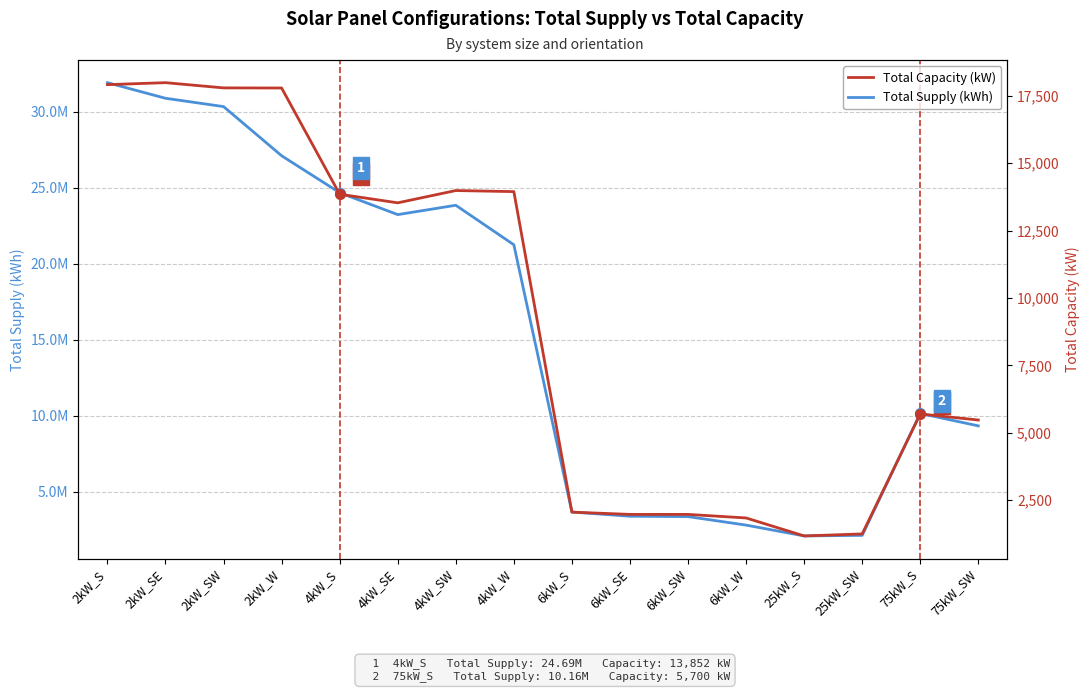

Reading right to left, what are all the values shown in this chart?

Total Supply (kWh): 75kW_SW=9338120.3	75kW_S=10157731.8	25kW_SW=2131990.9	25kW_S=2093918.4	6kW_W=2807395.6	6kW_SW=3366840.1	6kW_SE=3390542.8	6kW_S=3667475.8	4kW_W=21258172.6	4kW_SW=23857831.3	4kW_SE=23242565.5	4kW_S=24685070.3	2kW_W=27116820.2	2kW_SW=30352728.2	2kW_SE=30899627.2	2kW_S=31927354.6
Total Capacity (kW): 75kW_SW=5475.0	75kW_S=5700.0	25kW_SW=1250.0	25kW_S=1175.0	6kW_W=1842.0	6kW_SW=1974.0	6kW_SE=1974.0	6kW_S=2058.0	4kW_W=13948.0	4kW_SW=13988.0	4kW_SE=13532.0	4kW_S=13852.0	2kW_W=17792.0	2kW_SW=17796.0	2kW_SE=17990.0	2kW_S=17916.0